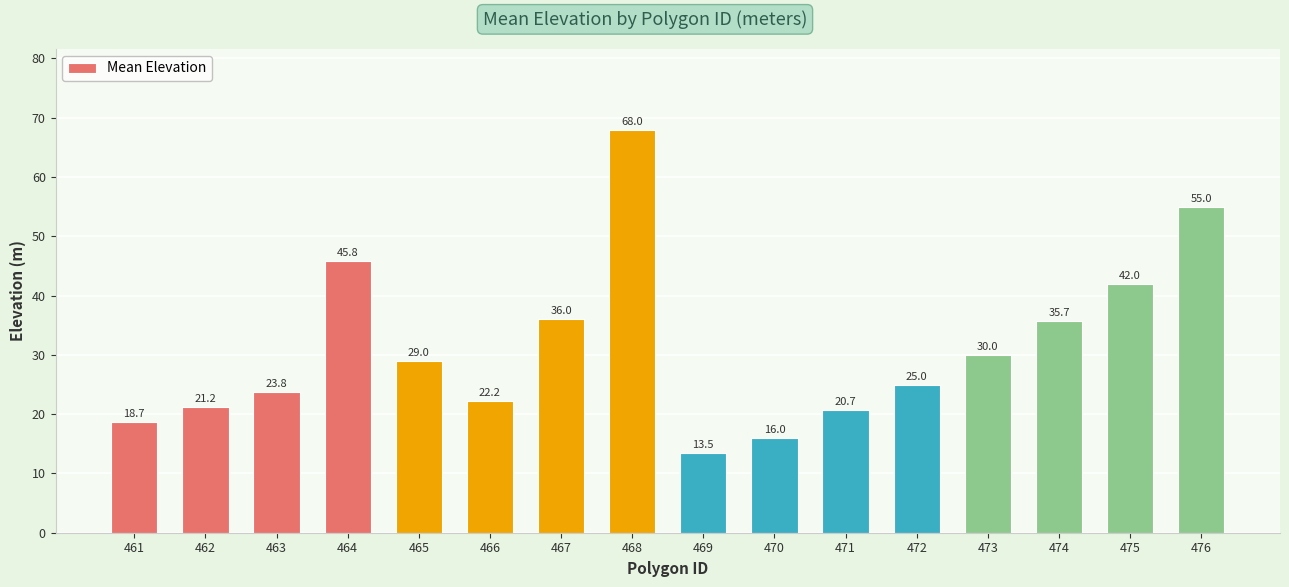

Reading left to right, what are all the values shown in this chart?

461=18.7	462=21.2	463=23.8	464=45.8	465=29.0	466=22.2	467=36.0	468=68.0	469=13.5	470=16.0	471=20.7	472=25.0	473=30.0	474=35.7	475=42.0	476=55.0